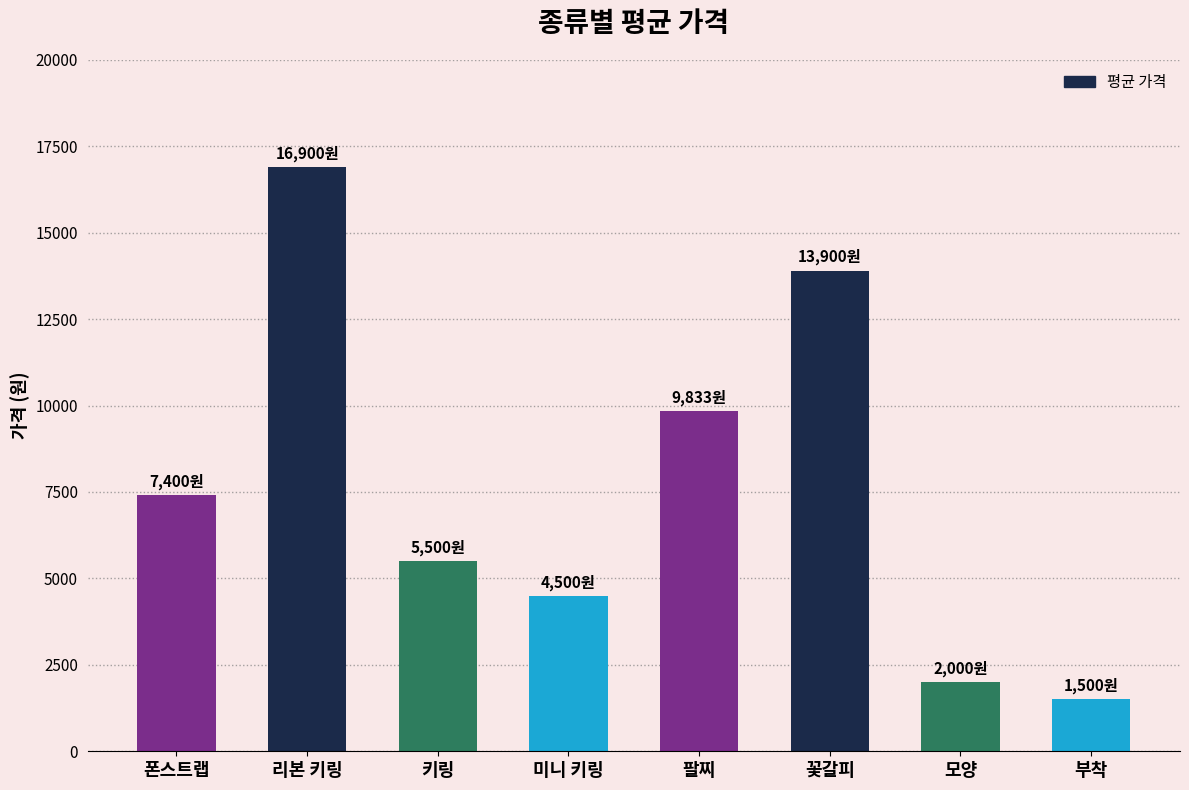

Which label corresponds to the smallest value in the chart?

부착